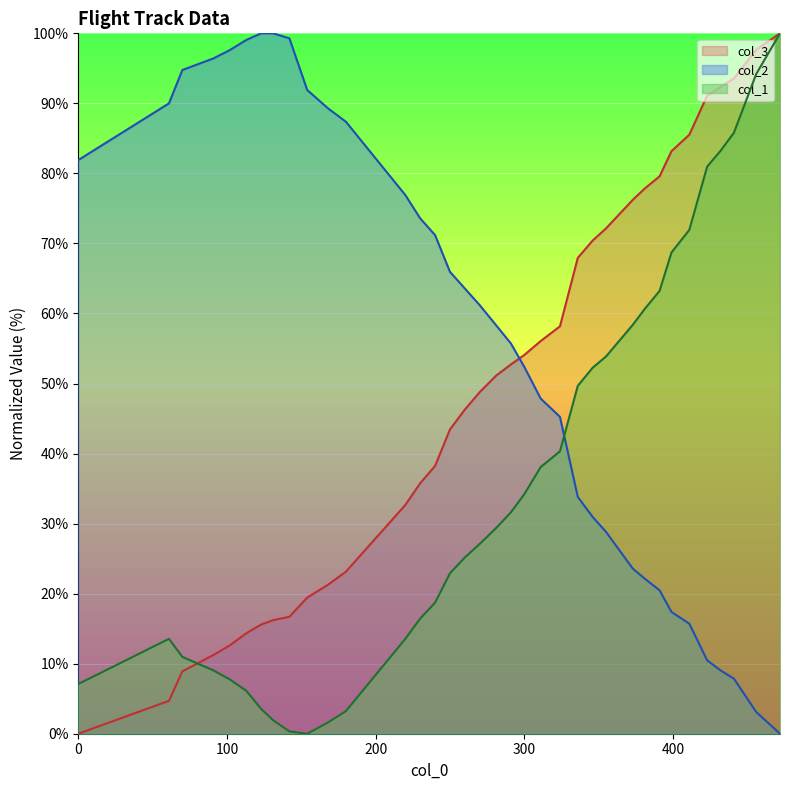

Which has a higher value, 311 or 168?

311